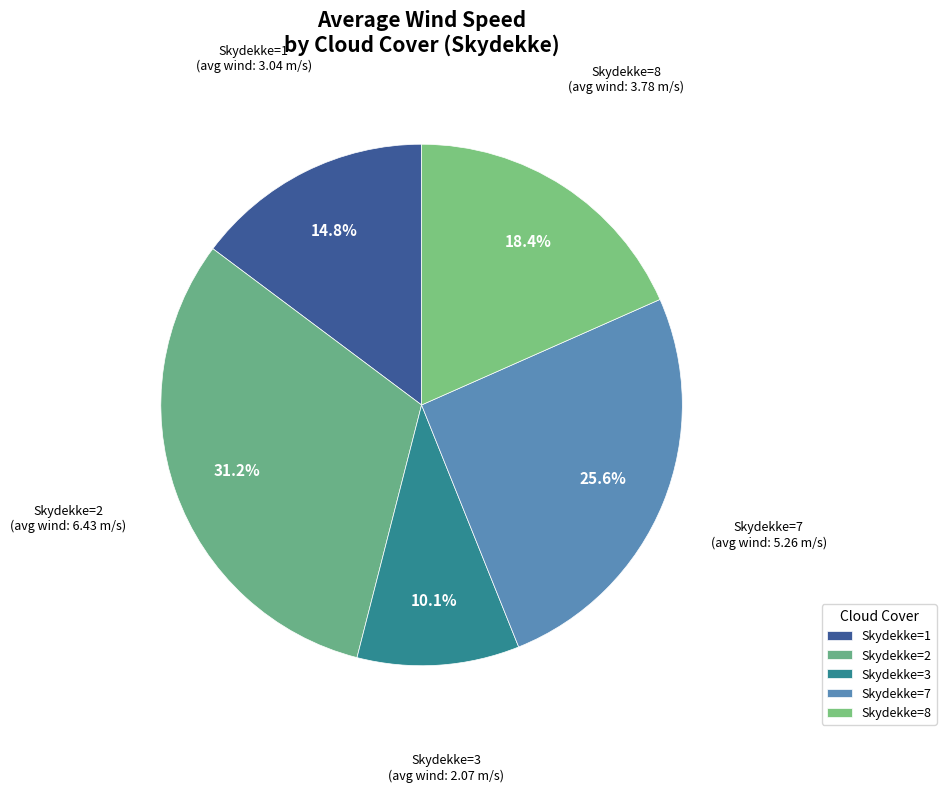

Do Skydekke=2 and Skydekke=8 together represent more than half of the pie?

No